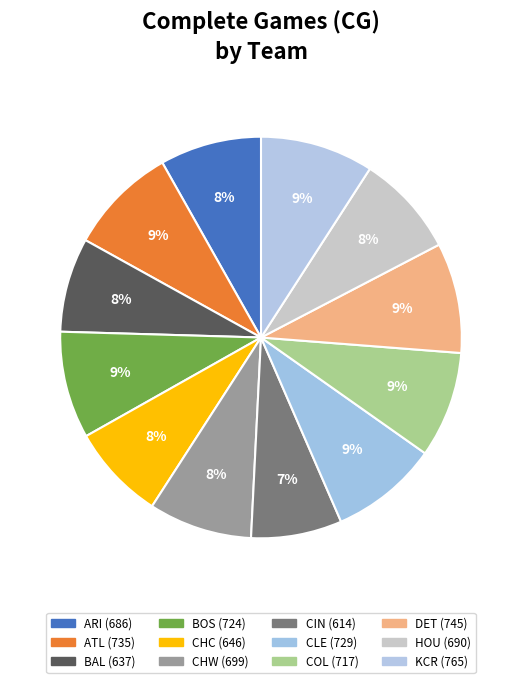

Does COL account for over 50% of the chart?

No